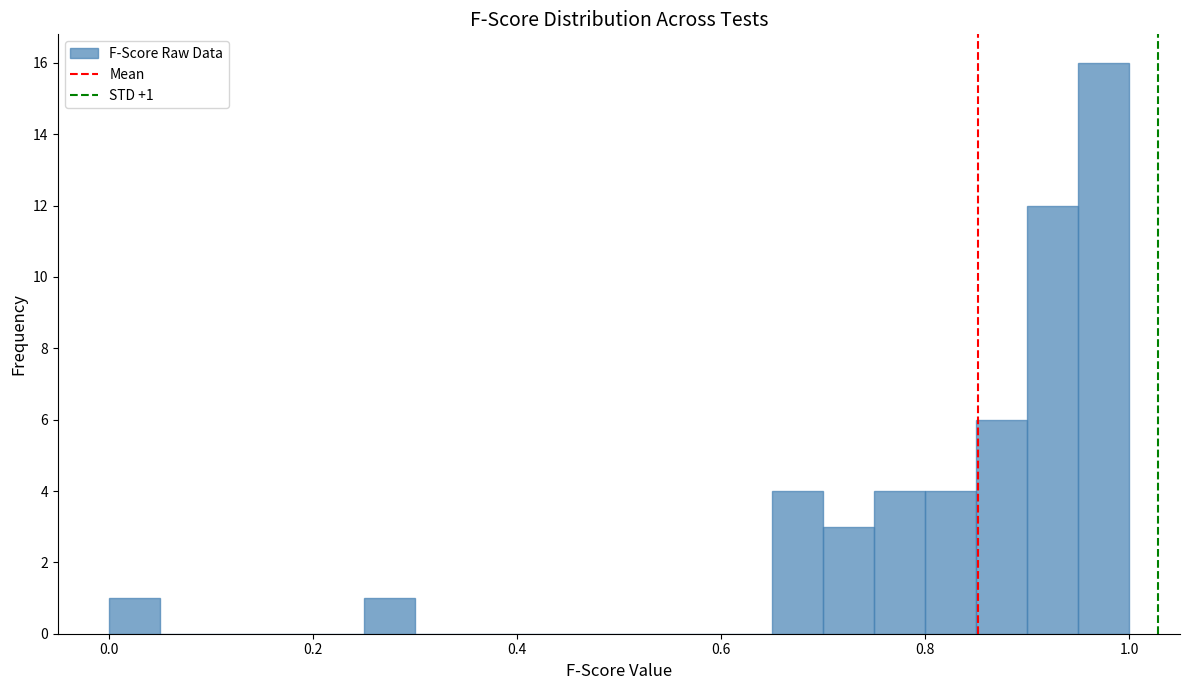

Read against the x-axis, roughly where is the centre of the tallest bar?

0.98